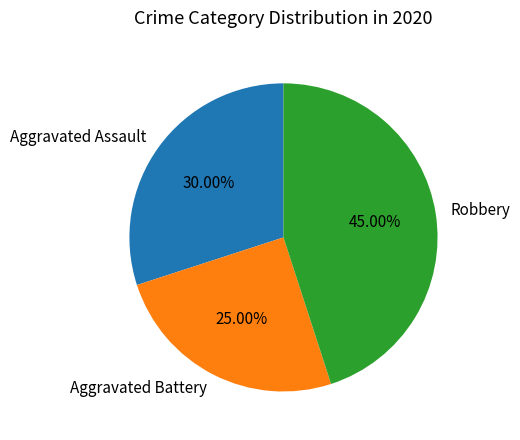

The Aggravated Battery slice represents 33% of the pie. True or false?

False